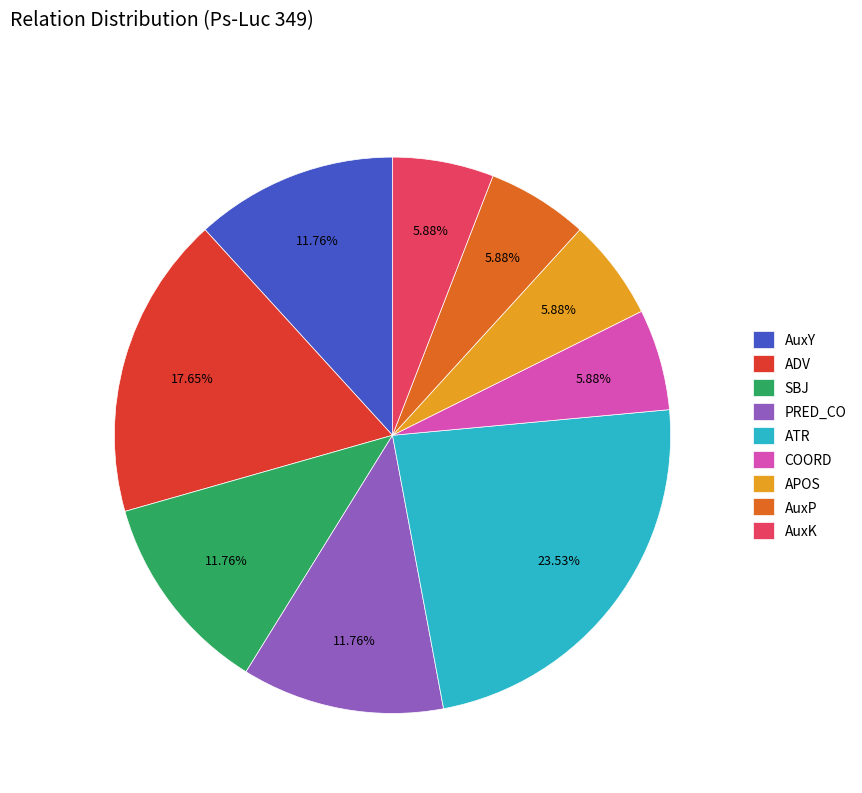

How many segments does this pie chart have?

9